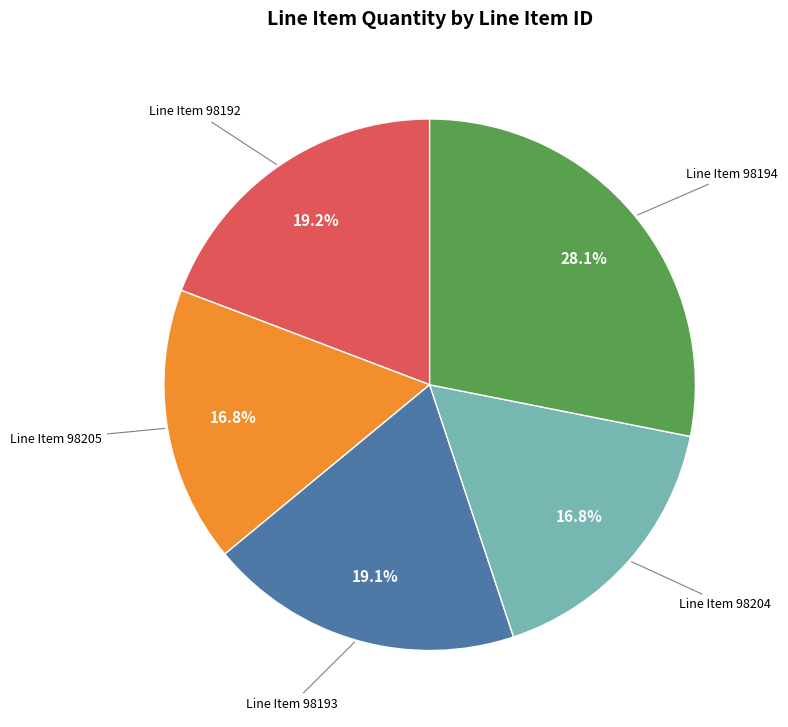

Is there a majority slice in this chart?

No